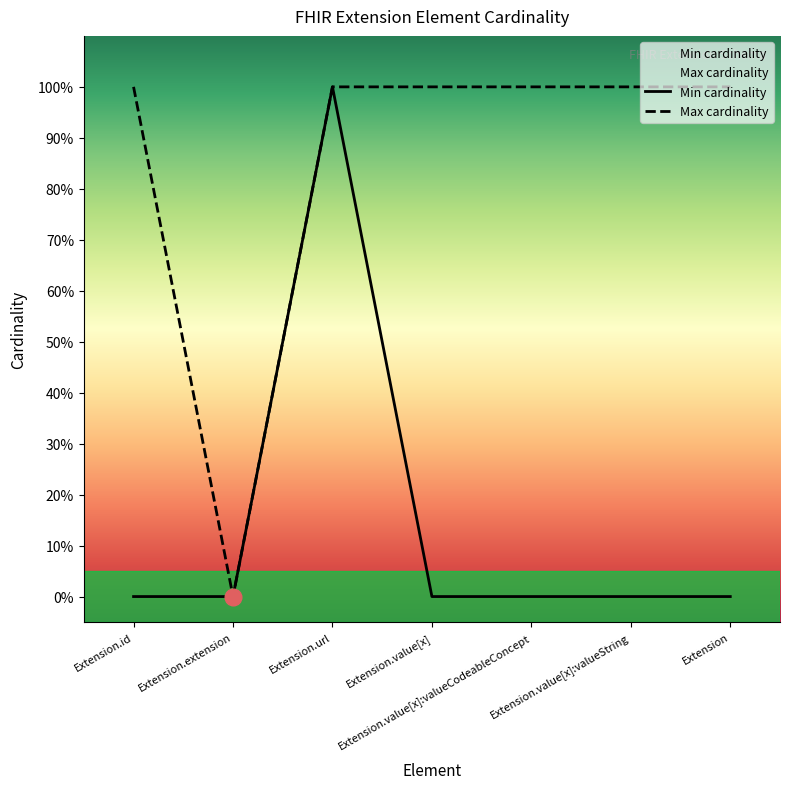

True or false: Max cardinality and Min cardinality cross at least once.

False